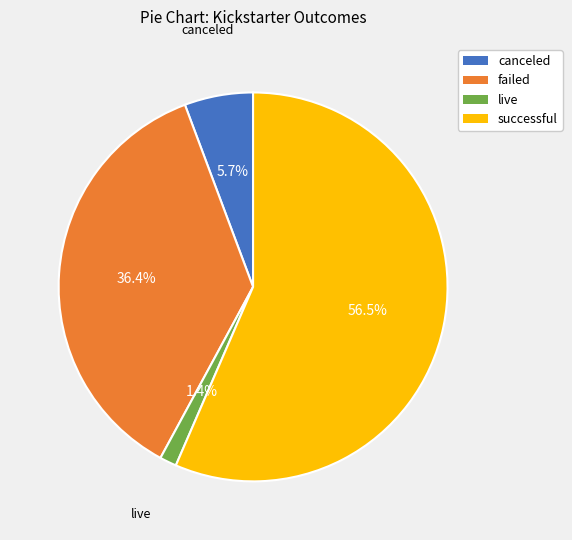

To the nearest percent, what is the combined percentage of failed and successful?

93%